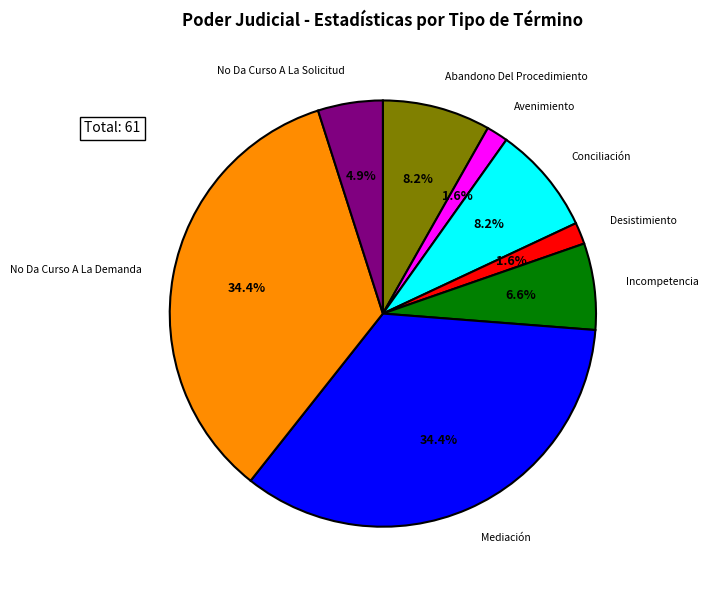

Is it true that No Da Curso A La Solicitud is 5% of the pie?

True